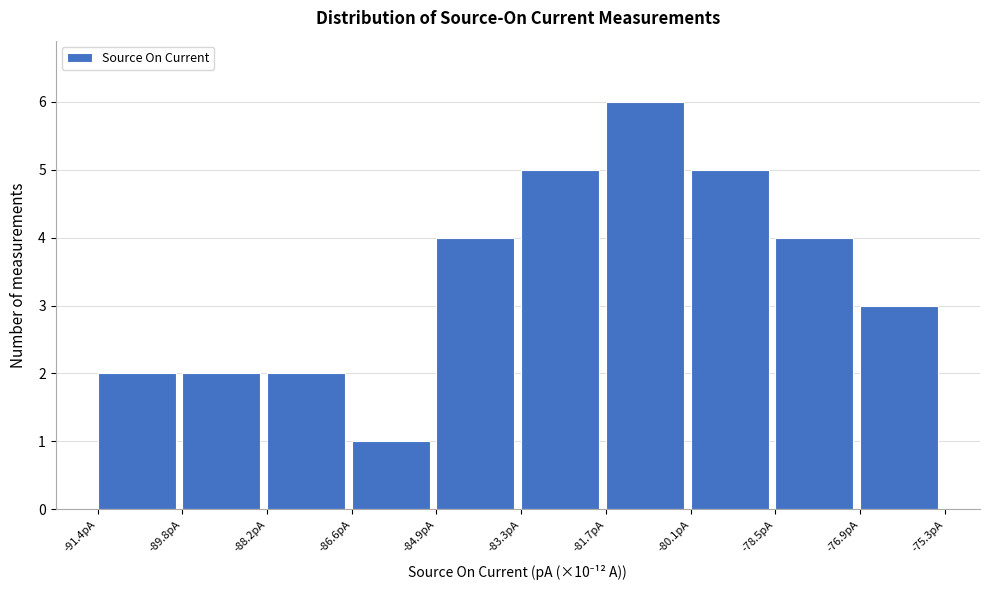

What is the height of the bar covering -81.8 to -80.2 on the x-axis? Neither the bar edges nor the heights are printed on the chart, so give them approximately, as read against the axes.

6